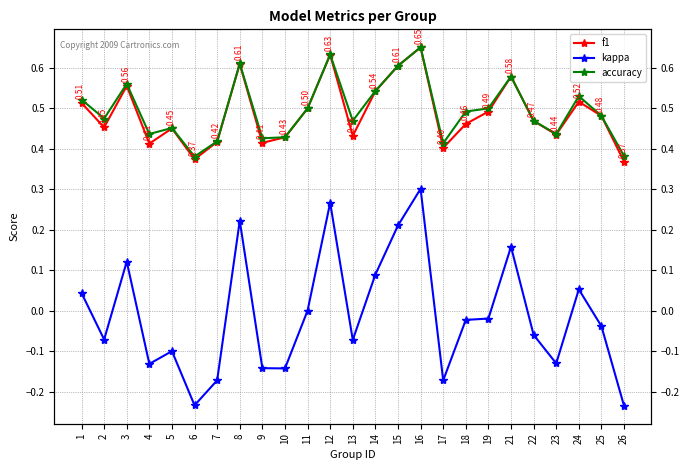

Read the f1 value at 9.

0.4